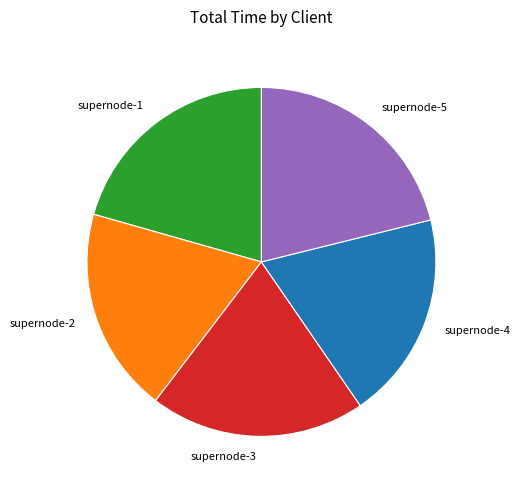

How many segments does this pie chart have?

5